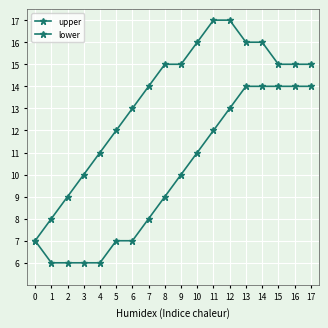

At which category is the sum across all series the highest?

12